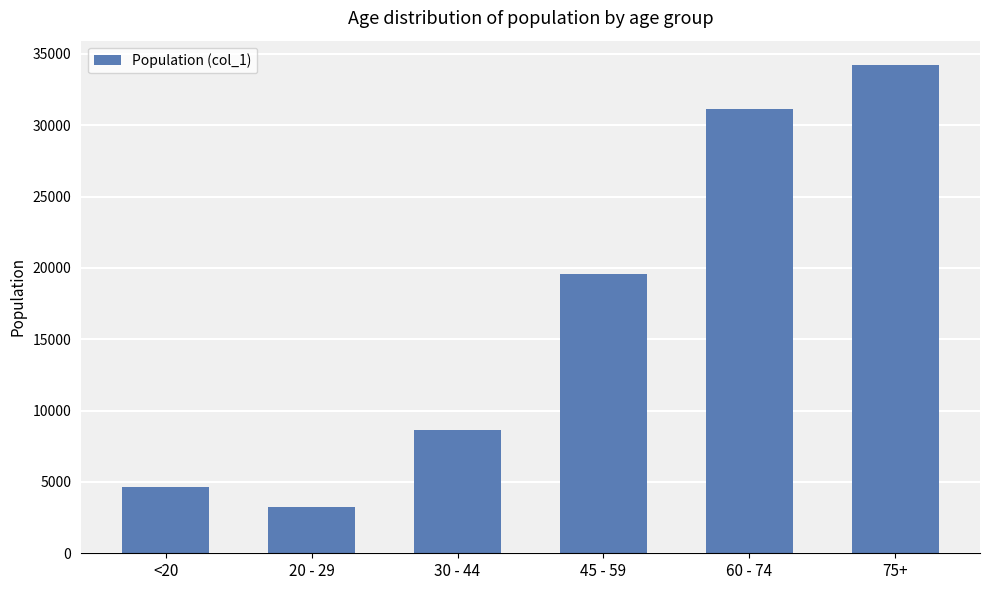

What is the maximum value shown in the chart?

34219